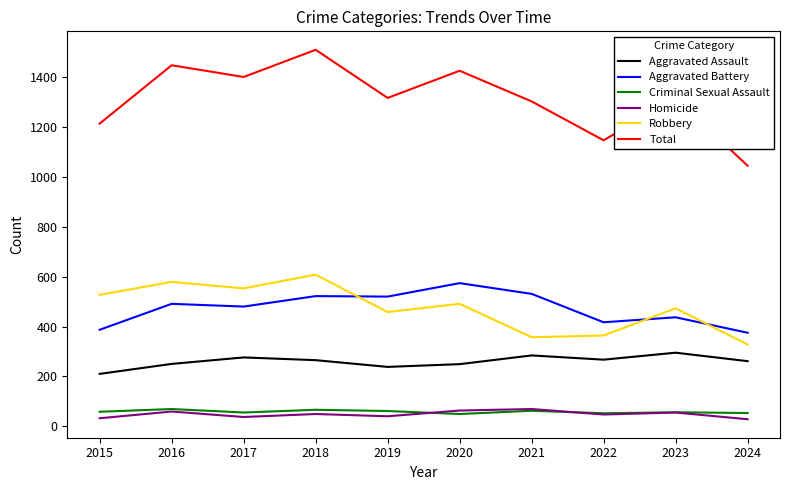

True or false: Criminal Sexual Assault has a value of 49 at 2020.

True